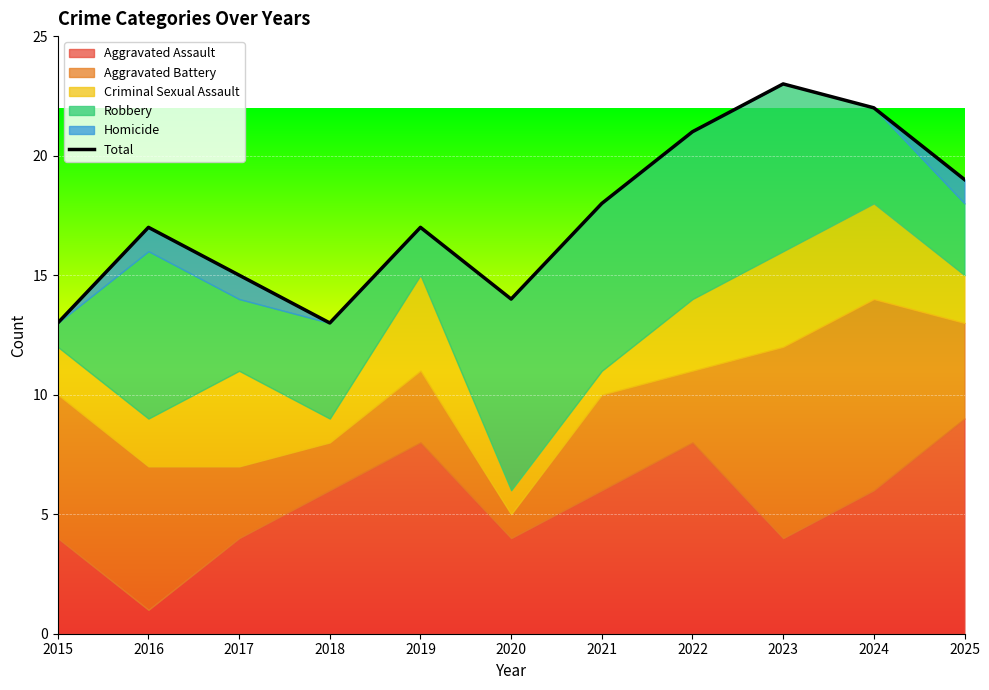

Where is the data nearest to the value 18?

2021